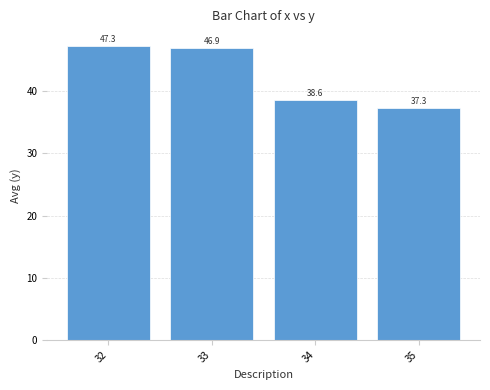

Does the chart contain stacked bars?

No